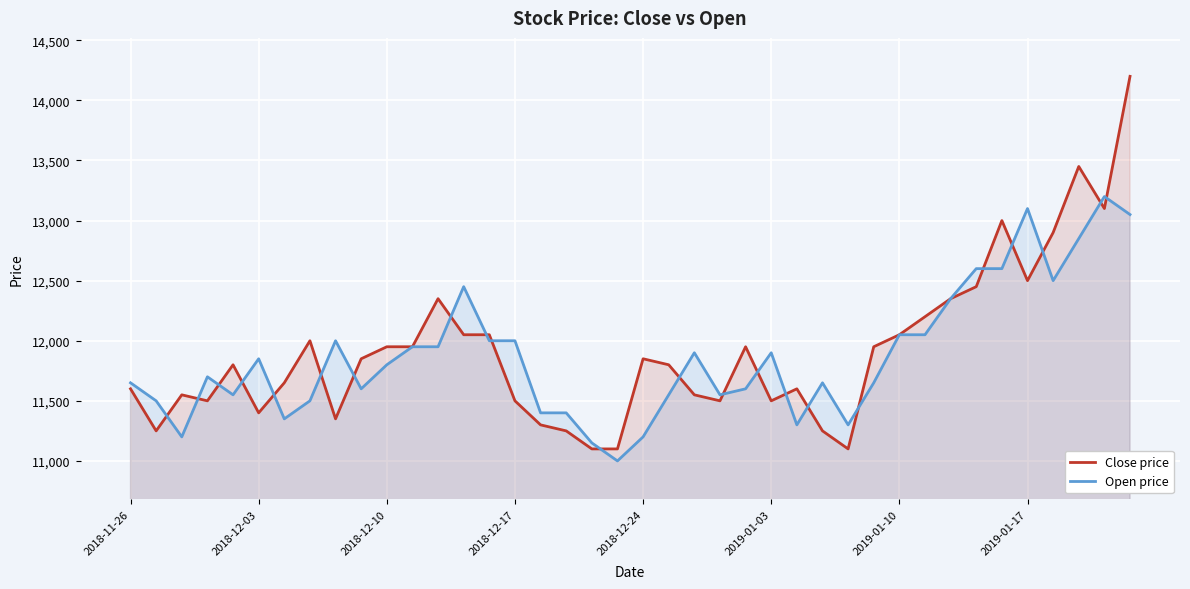

Which series has the widest spread of values?

Close price